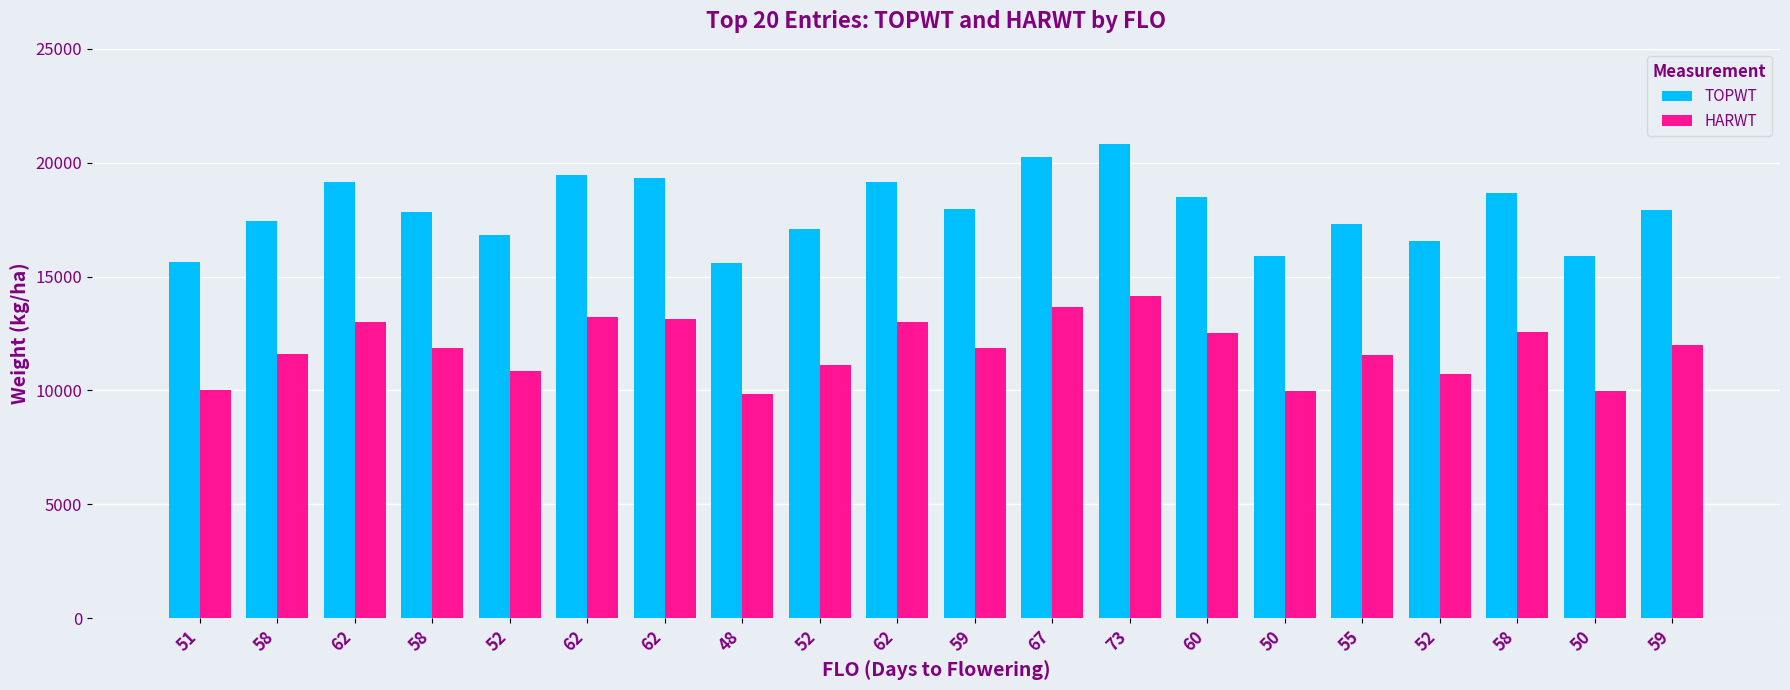

What are all the series names shown in the legend?

TOPWT, HARWT